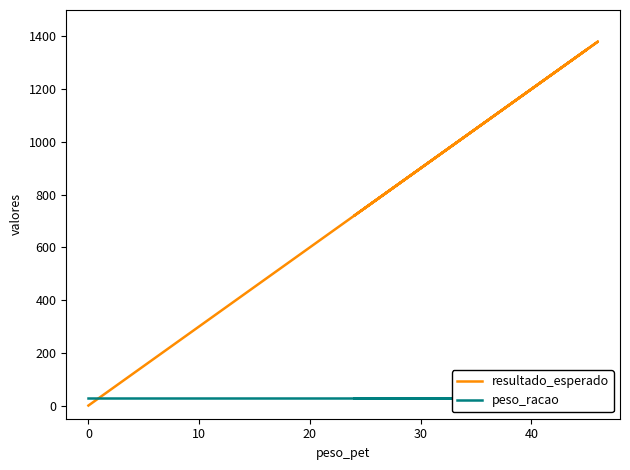

The resultado_esperado series shows 390 at 0. True or false?

False